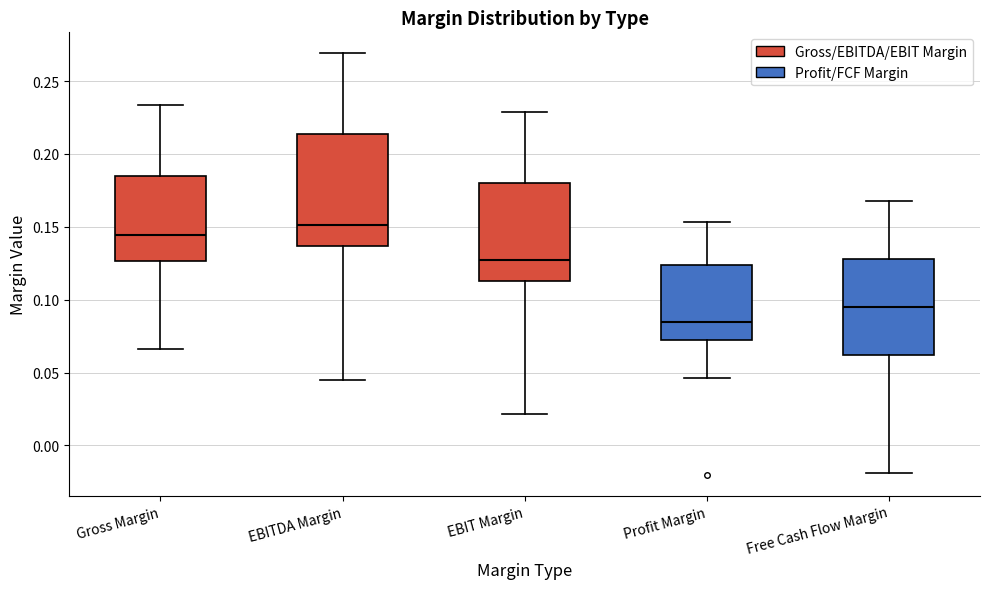

Where is the upper edge of the box for Gross Margin on the y-axis? The values are not printed on the chart, so give them approximately, as read against the axis.

0.185